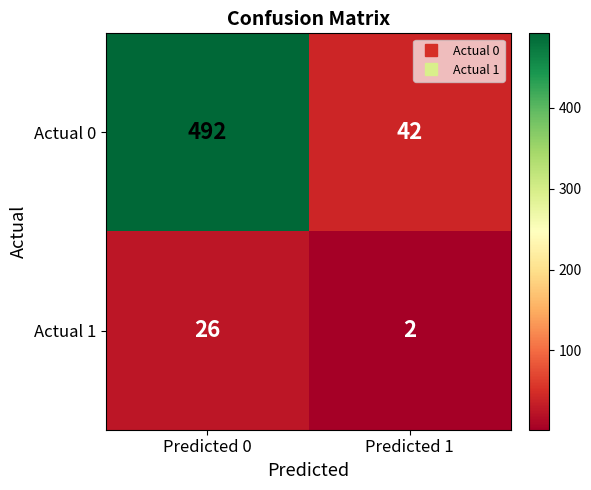

Read the Actual 1 value at Predicted 0, to the nearest 10.

30